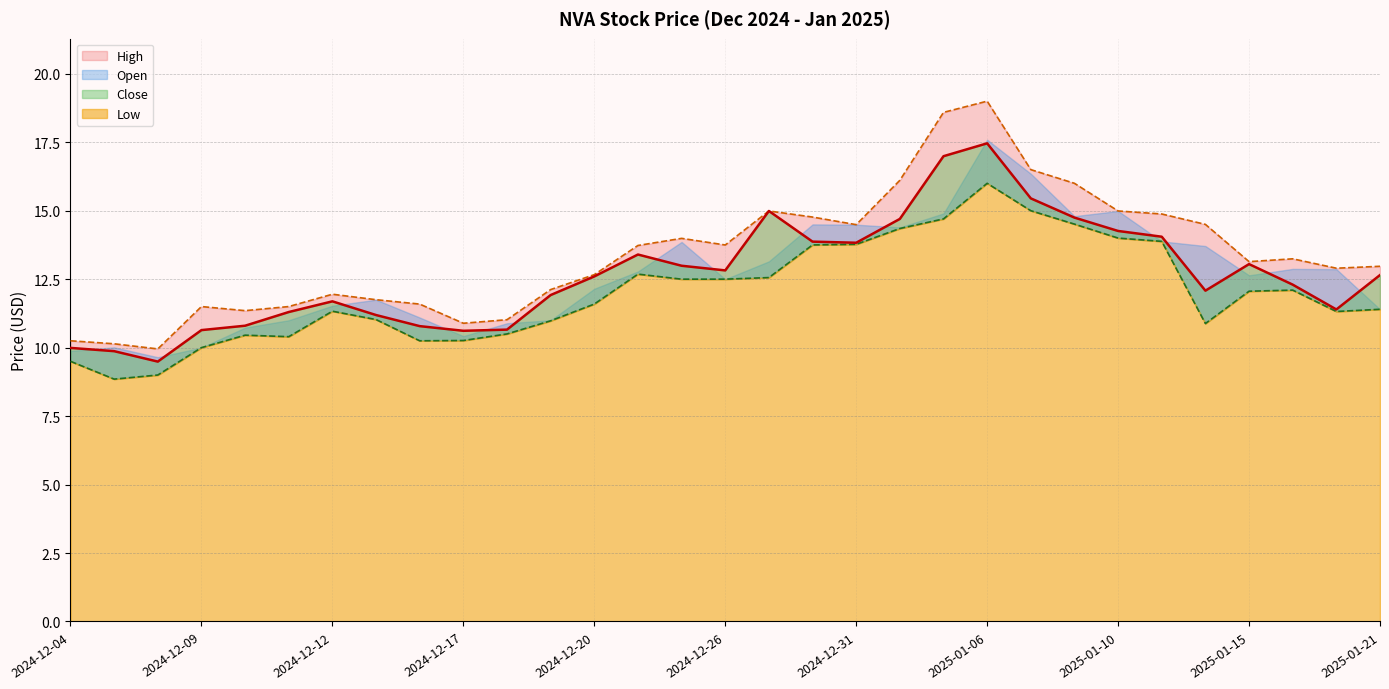

True or false: Close and Low intersect in this chart.

False